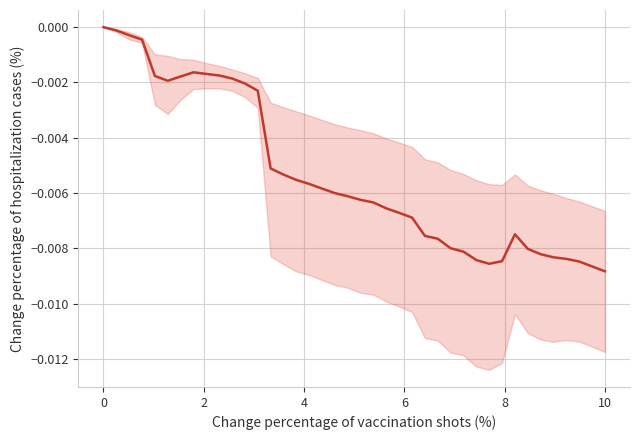

How many points are lower than both their immediate neighbors (excluding endpoints)?

2